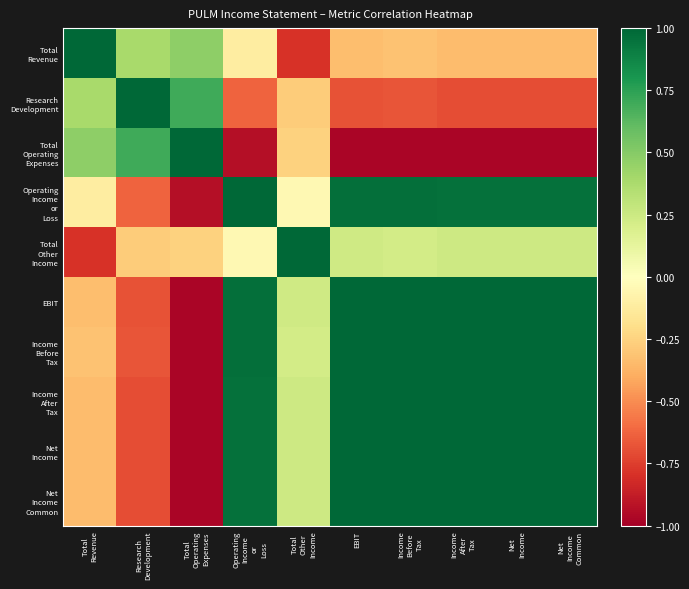

How many distinct data groups are displayed?

10